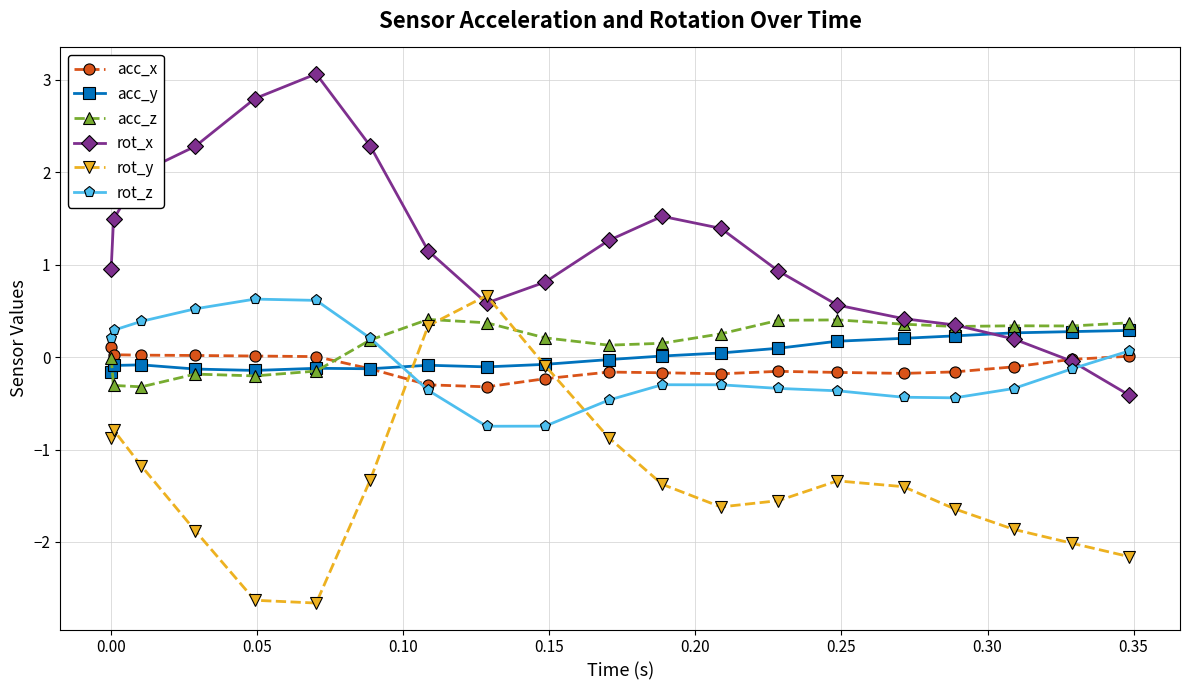

What is the highest value of the rot_y series?

0.7